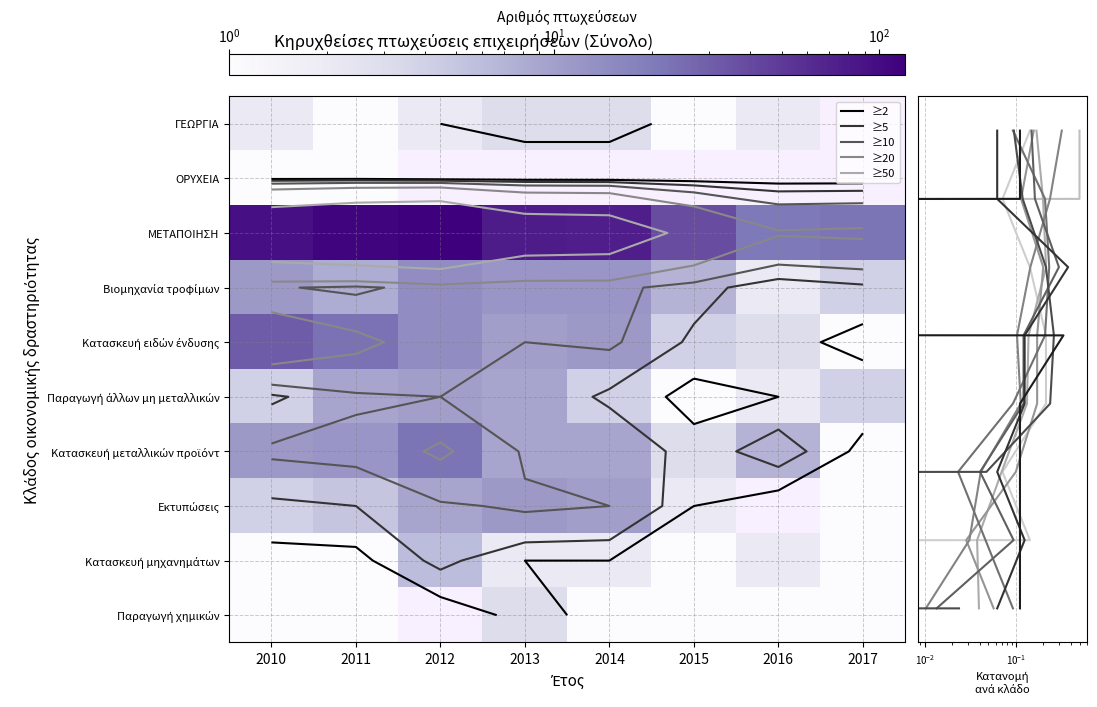

Where is Κατασκευή μηχανημάτω nearest to the value 3?

2013